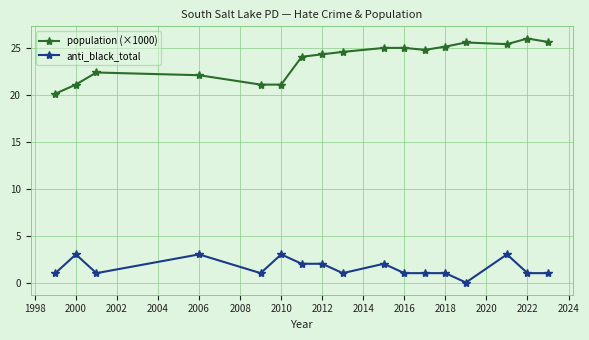

What is the value of the population (×1000) point at the 2nd from the left?

21.1